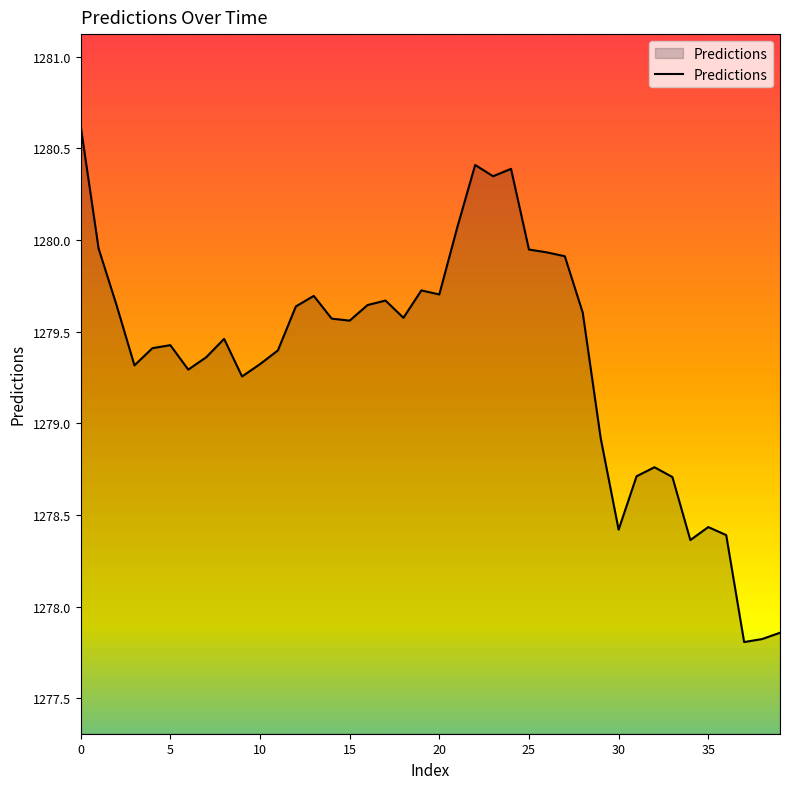

What is the minimum value shown in the chart?

1277.8